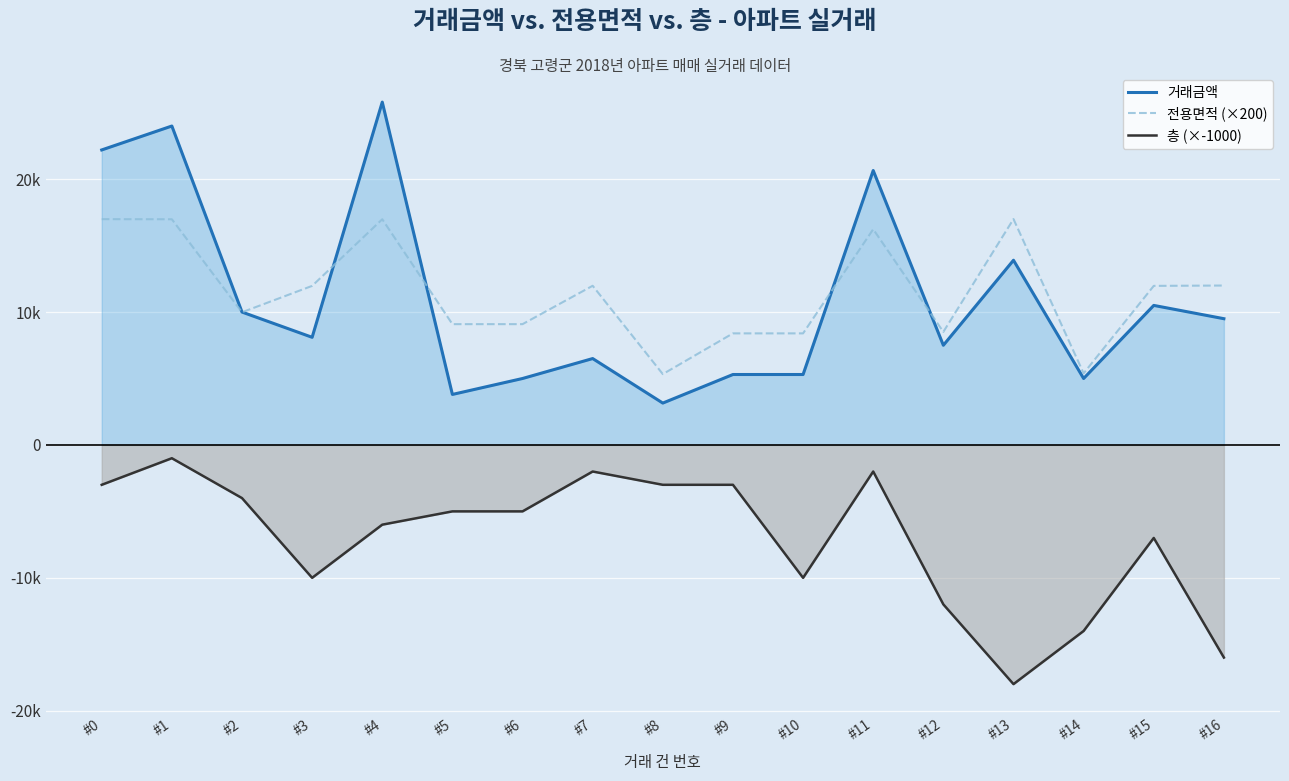

What is the approximate value of 층 (×-1000) at #11?

-2000.0